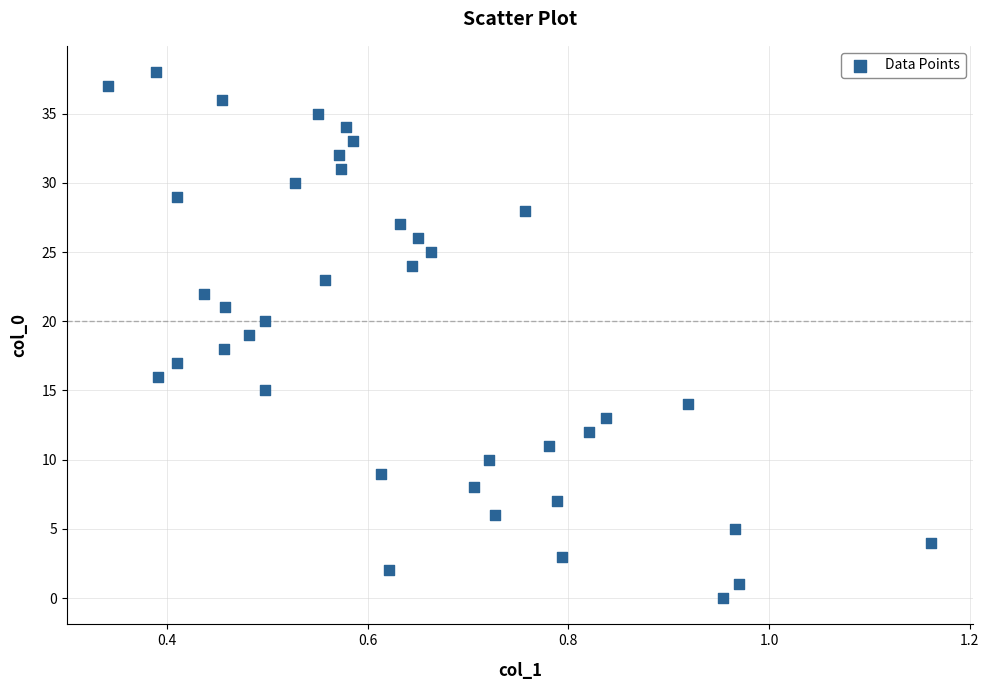

What is the range of Y values (max minus min)?

38